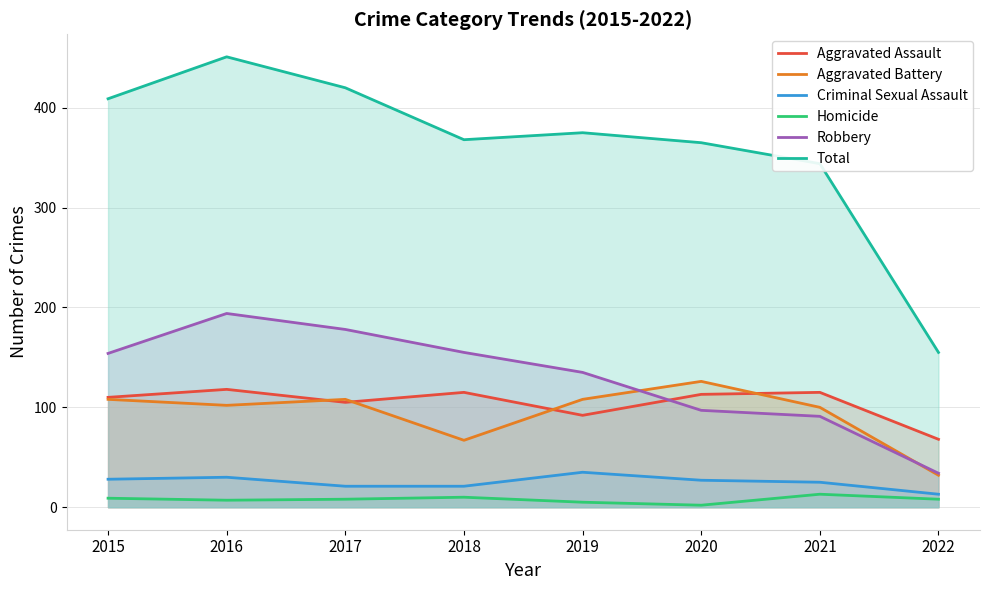

What is the value of the Total point at the 8th from the left?

155